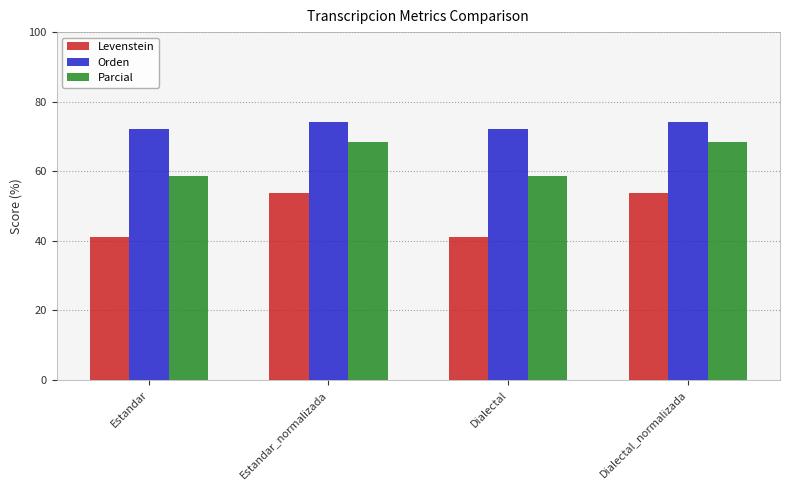

How many data points in Orden are less than 74?

2